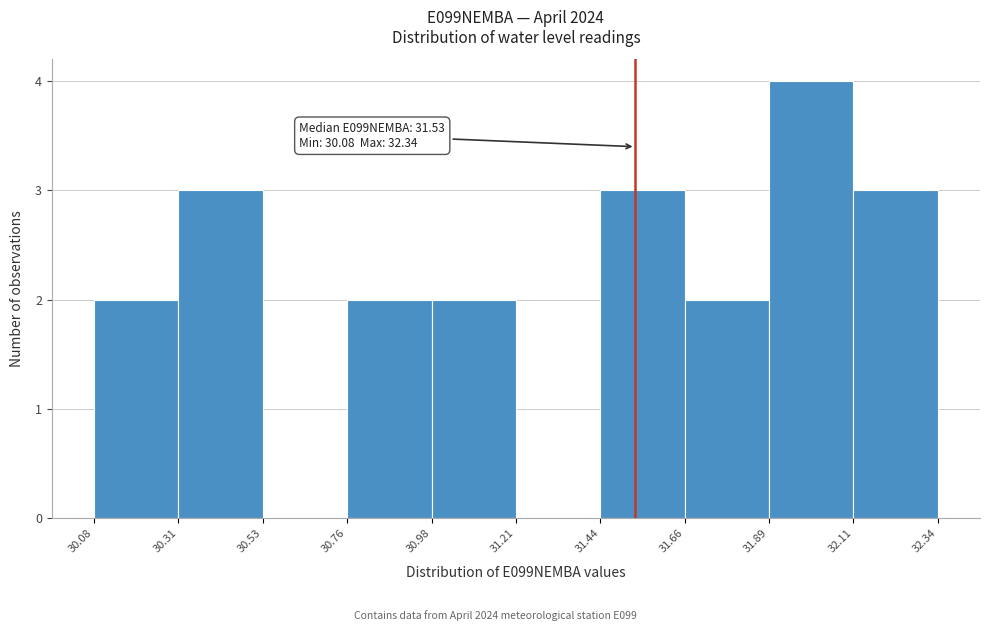

Over which range of the x-axis is the bar tallest?

31.89 to 32.11